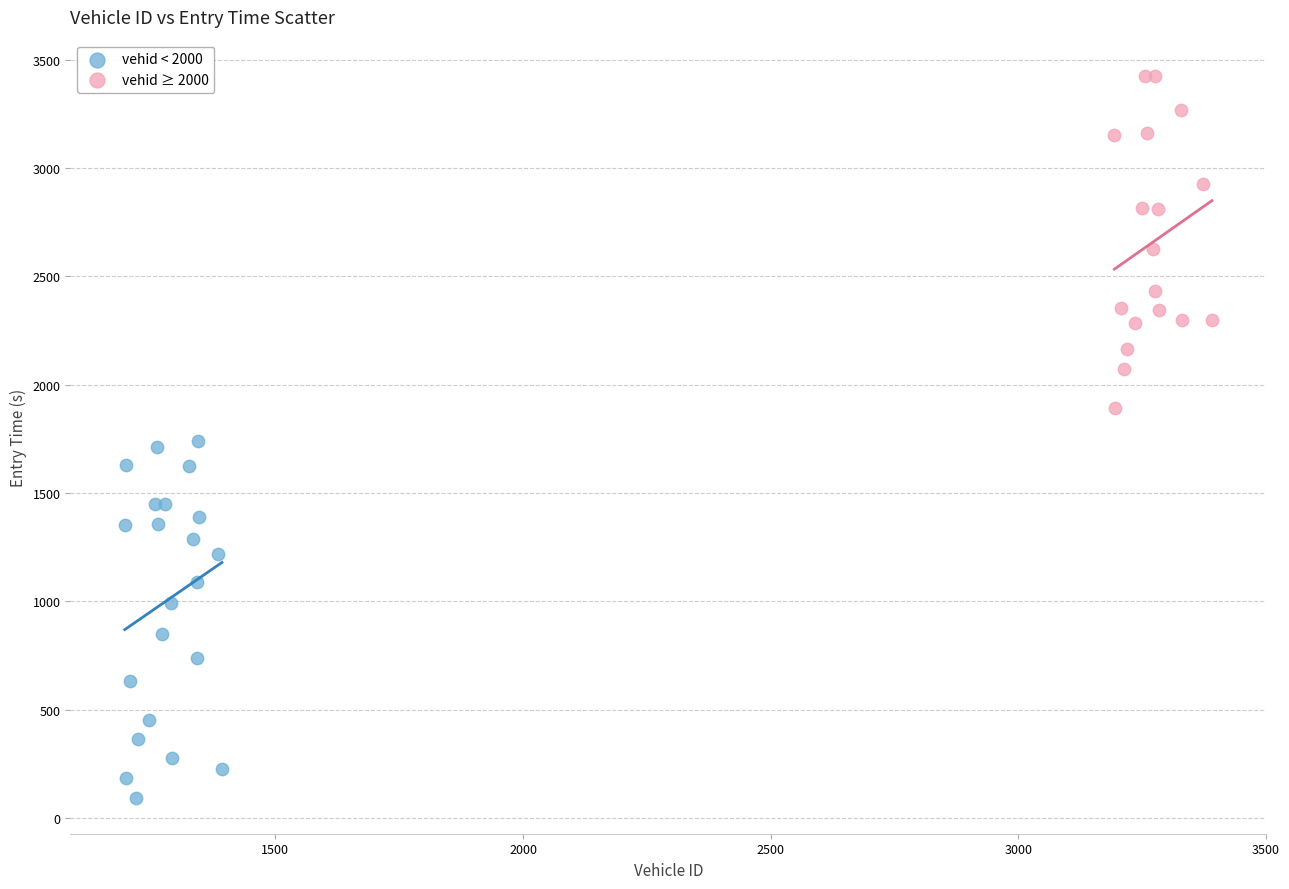

Which series has the largest Y range (max minus min)?

vehid < 2000